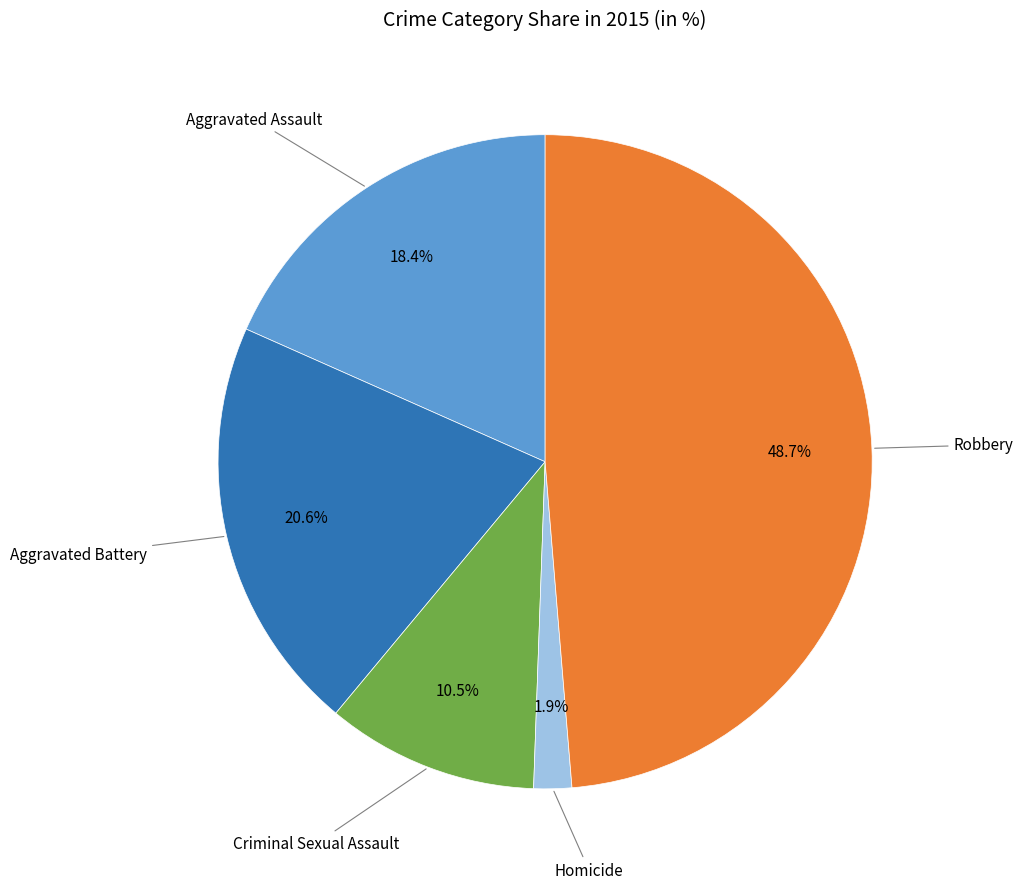

Rank the categories by value from highest to lowest.

Robbery, Aggravated Battery, Aggravated Assault, Criminal Sexual Assault, Homicide